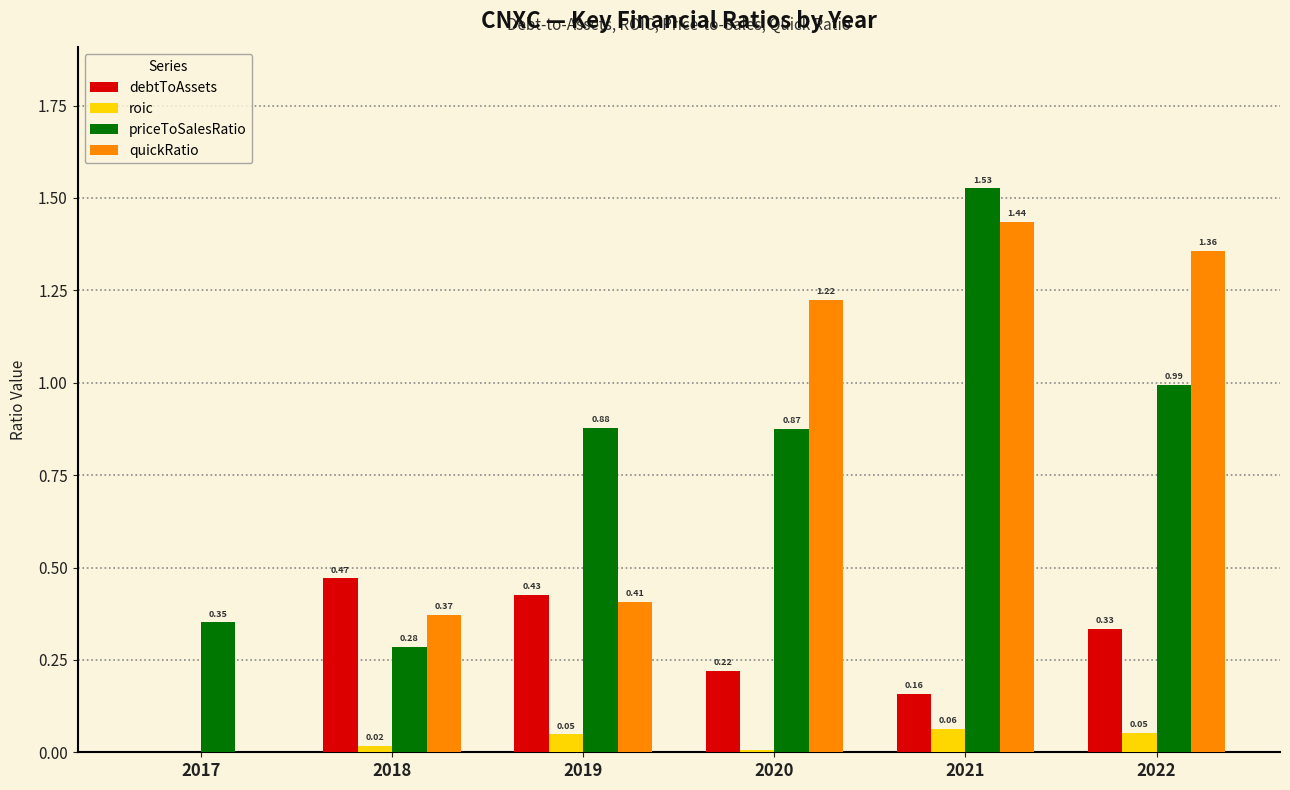

Is the value of roic at 2019 greater than the value of debtToAssets at 2021?

No